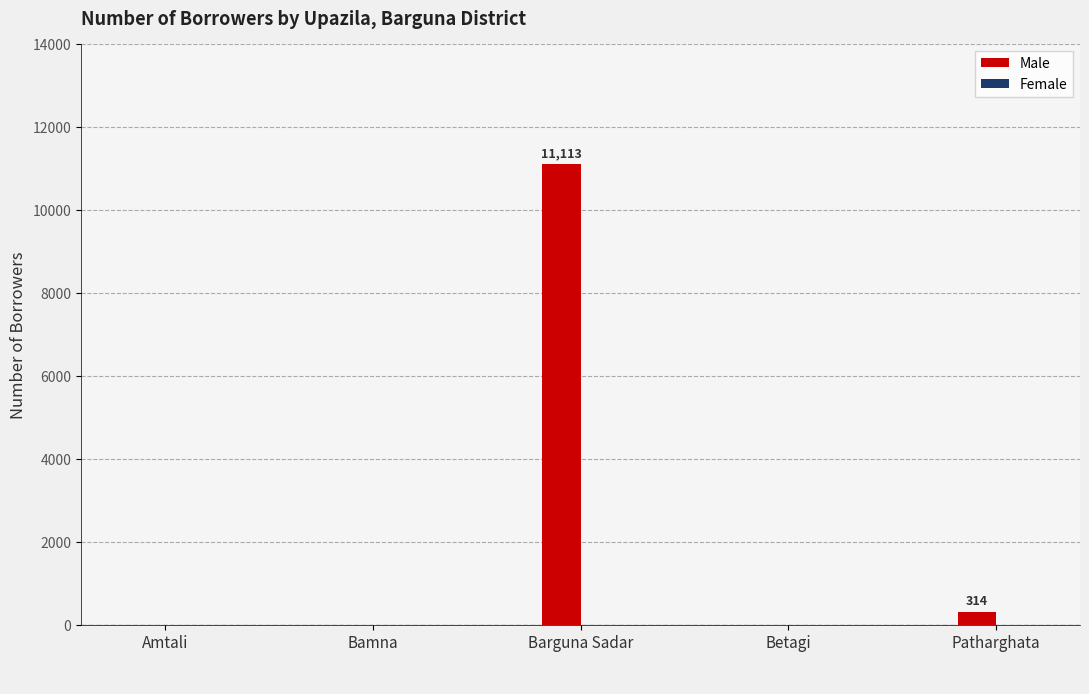

Reading right to left, what are all the values shown in this chart?

Patharghata=314	Betagi=0	Barguna Sadar=11113	Bamna=0	Amtali=0